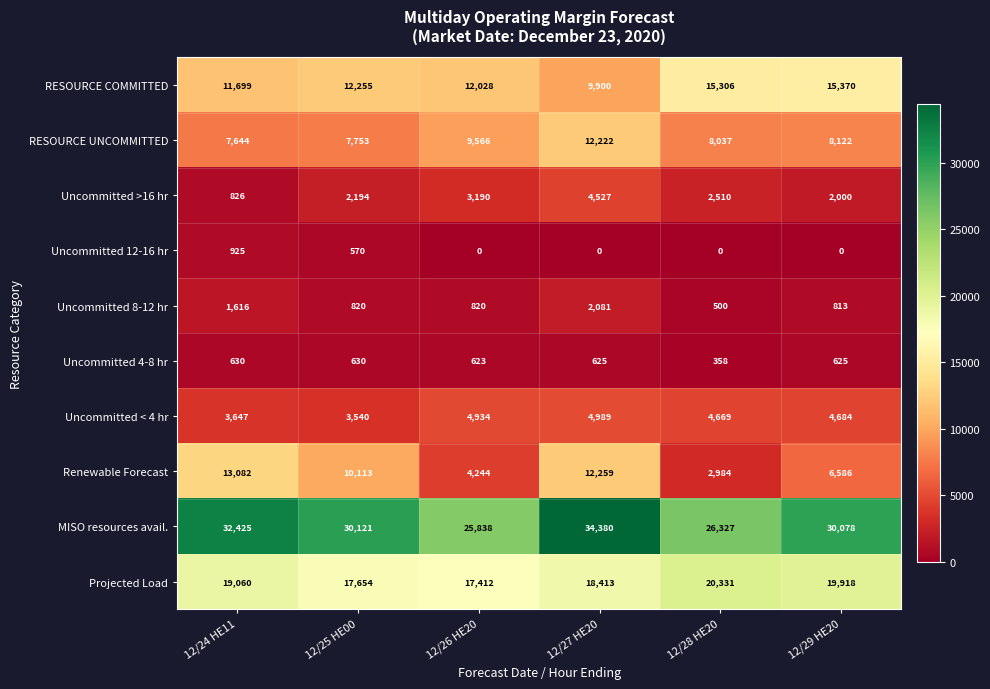

At which category is the sum across all series the highest?

12/27 HE20